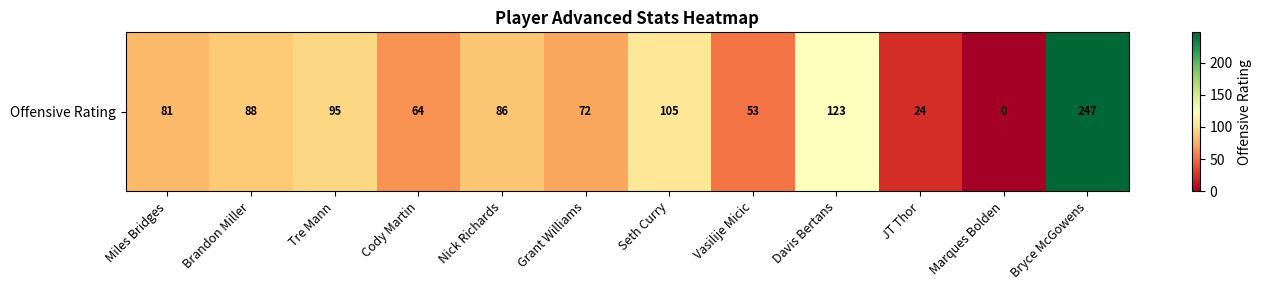

How many data points are less than 86?

6